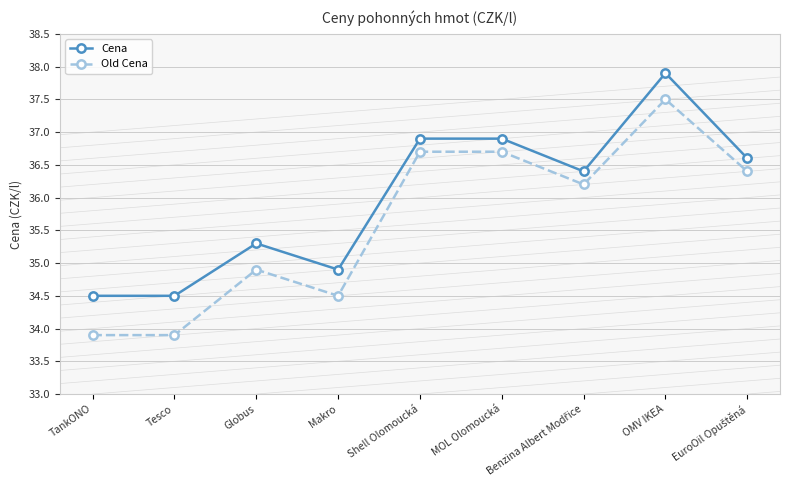

True or false: Cena and Old Cena cross at least once.

False